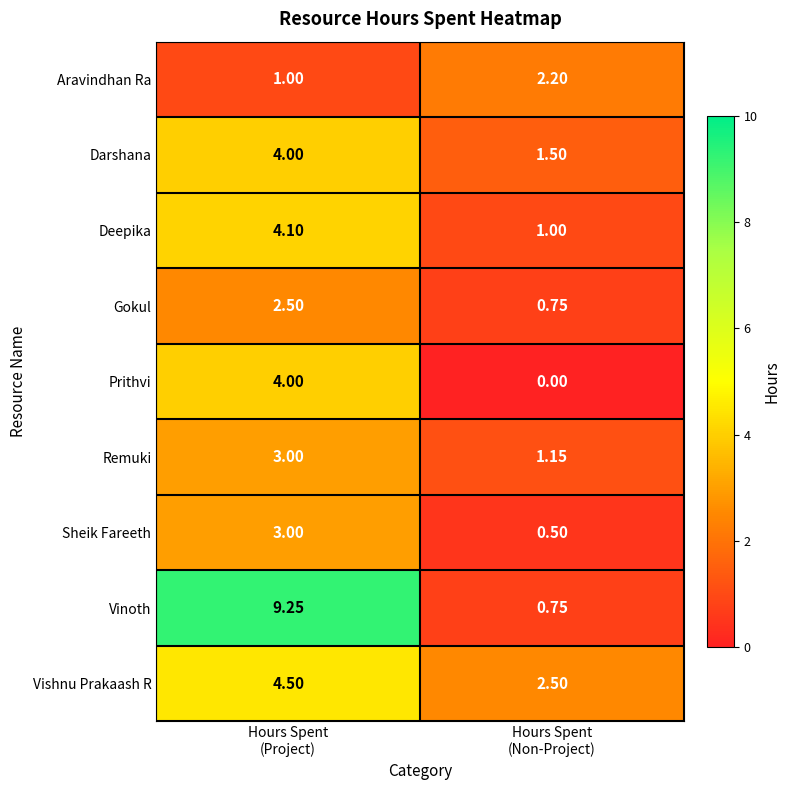

Which series has the largest total across all categories?

Vinoth